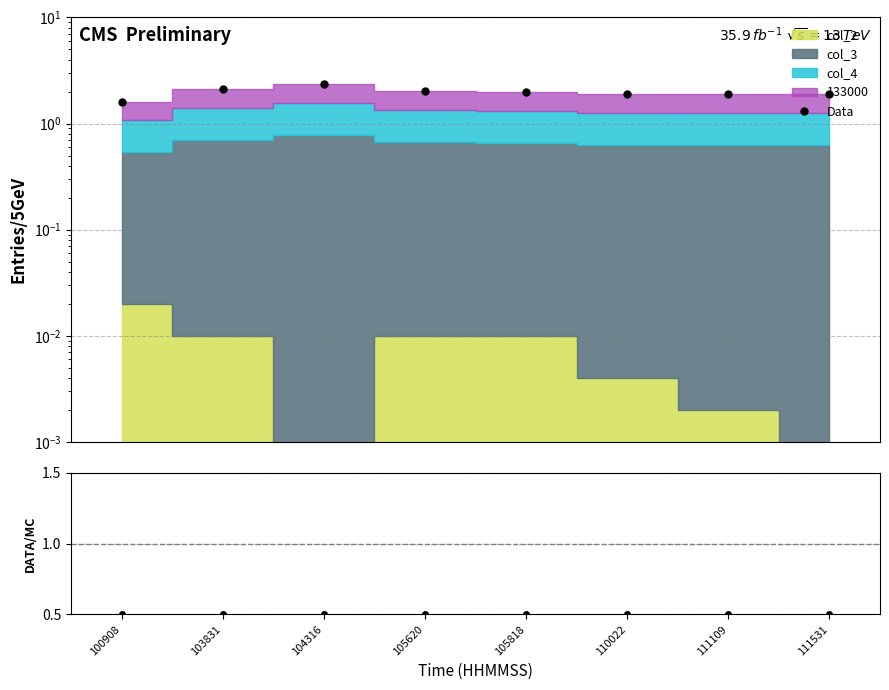

At which category does Data reach its first local peak?

104316